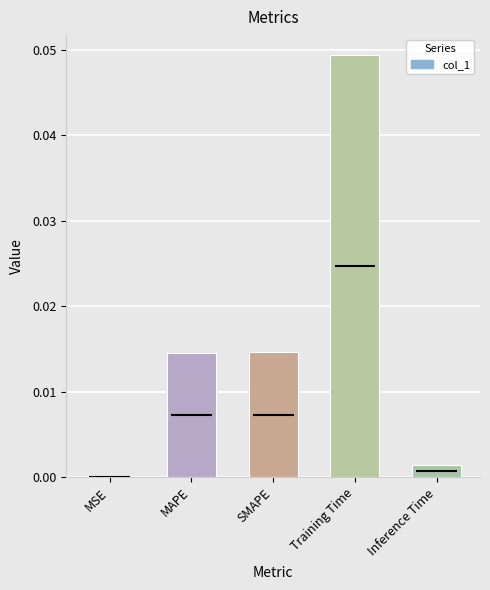

What is the sum of all values?

0.1